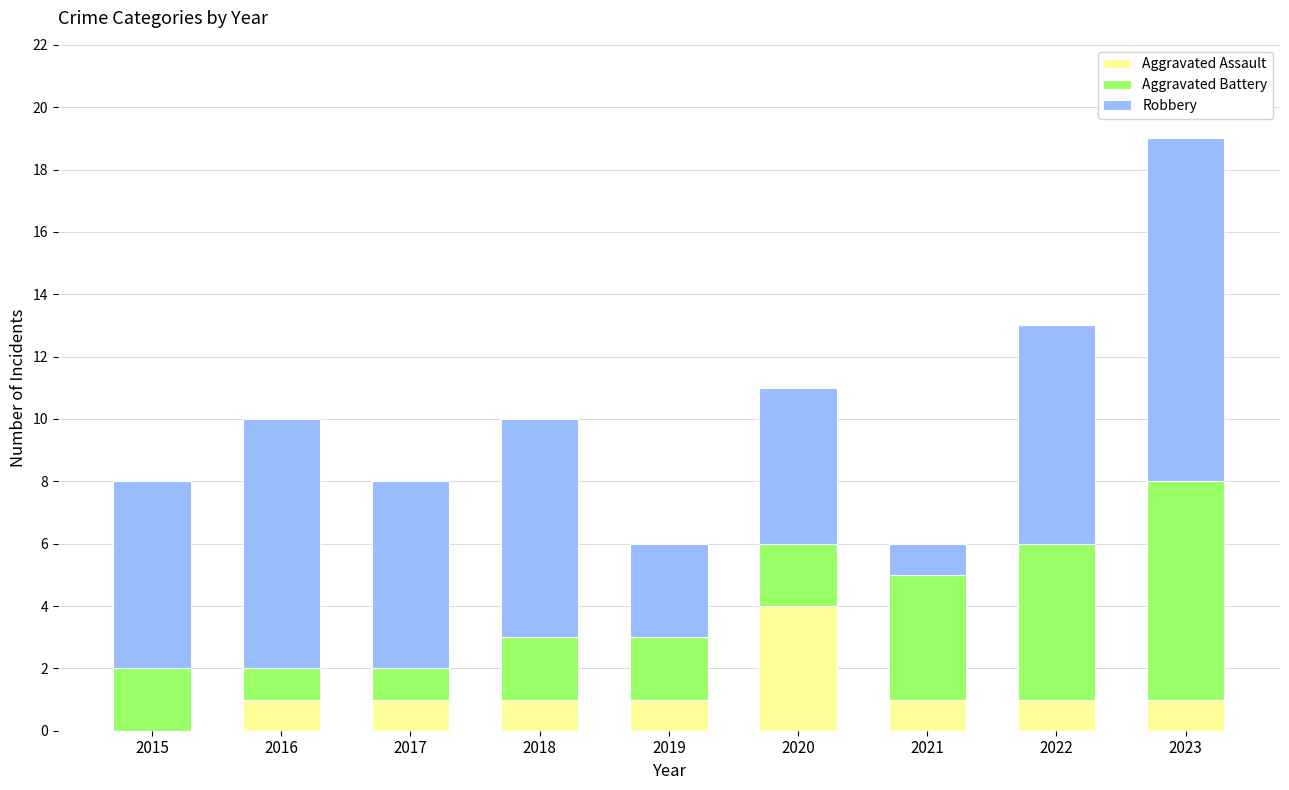

Is it true that Aggravated Assault equals 1 at 2019?

True